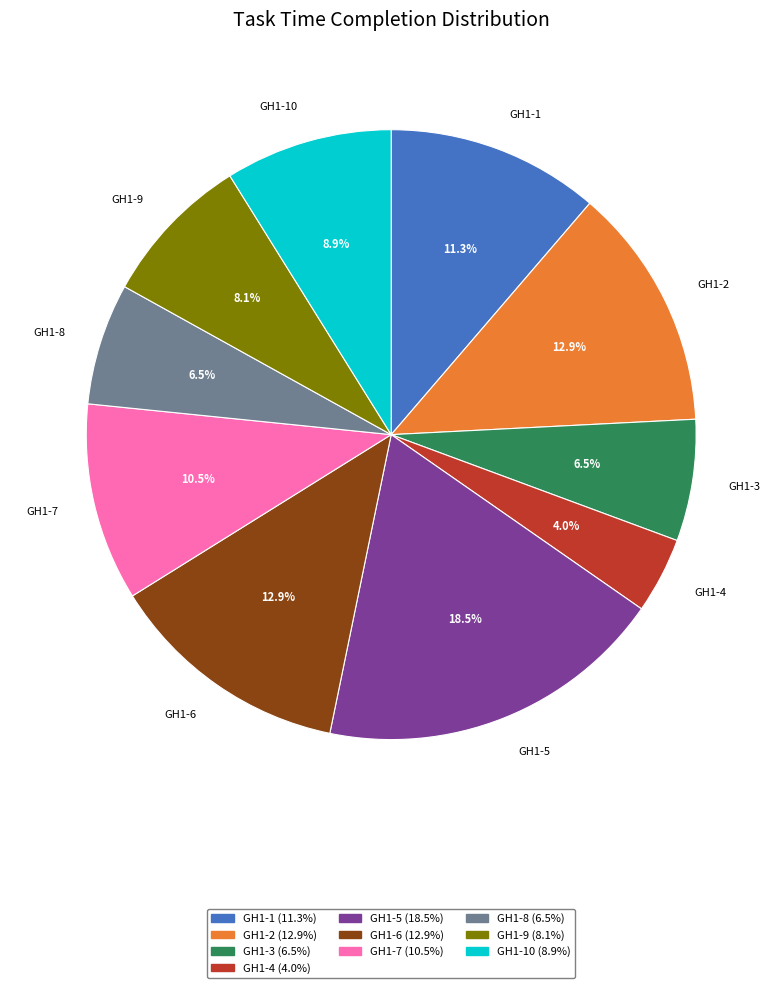

How many segments does this pie chart have?

10